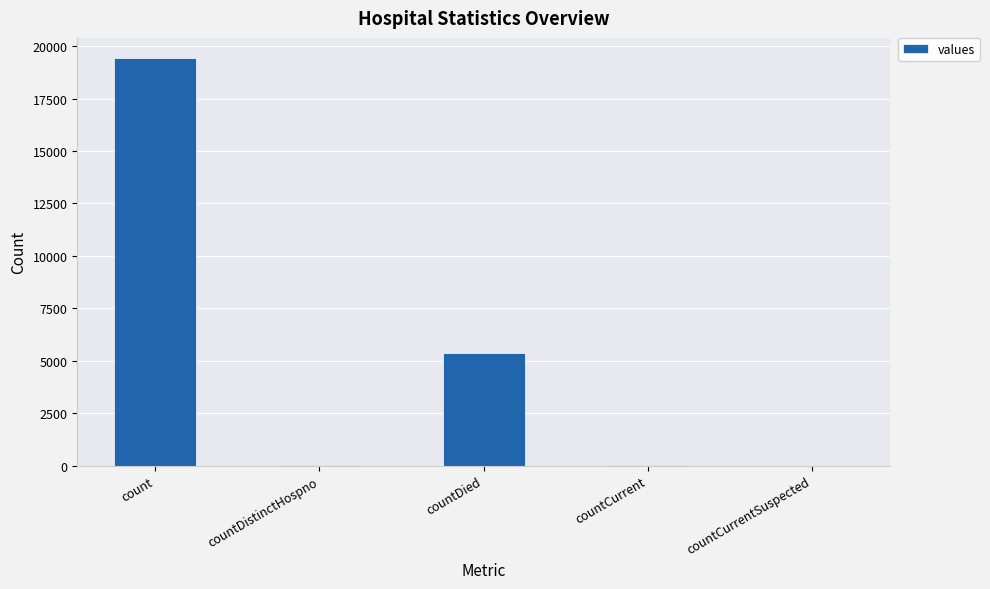

What value does the data have at countCurrent, to the nearest 100?

100